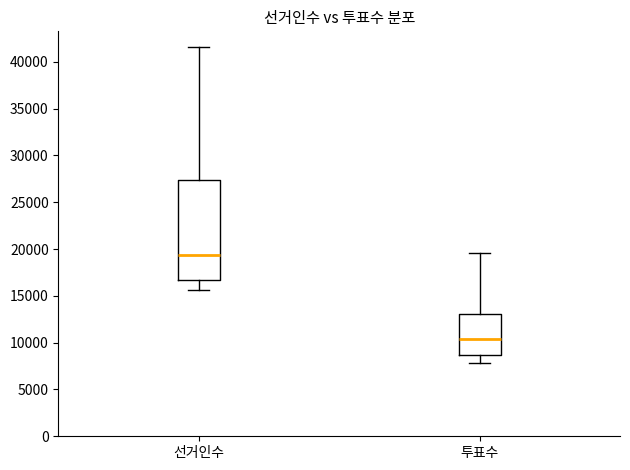

Which box has the lowest median line?

투표수